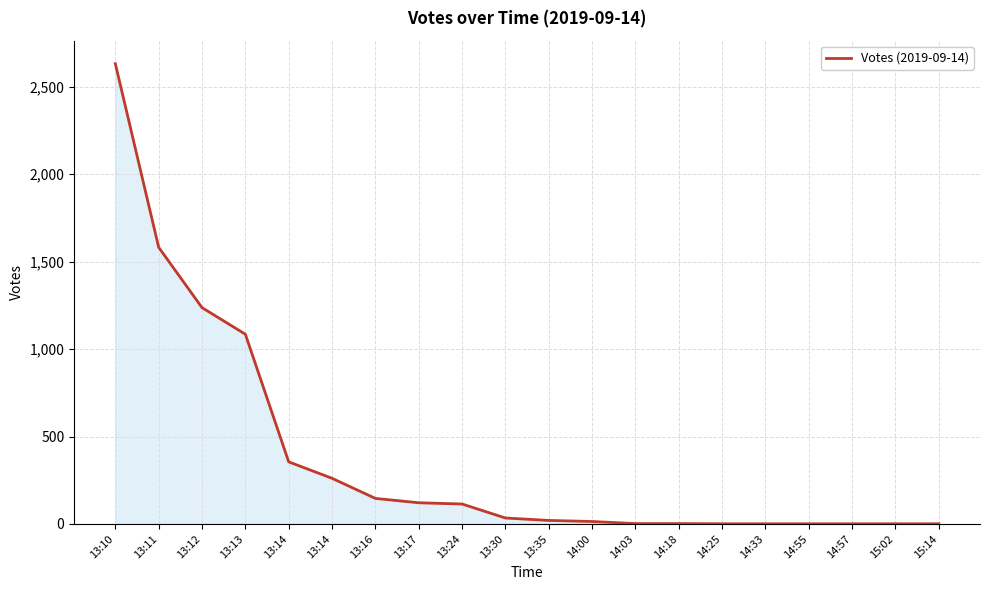

Which label corresponds to the smallest value in the chart?

14:25